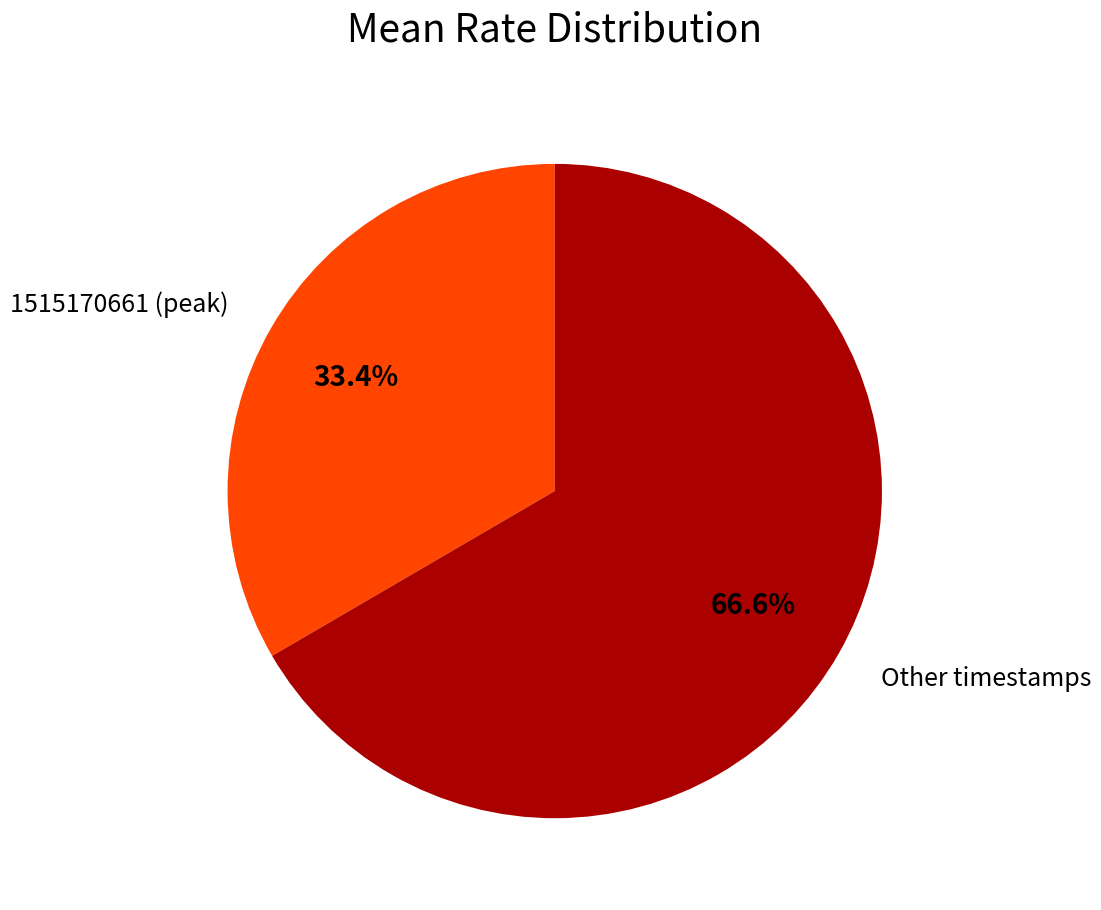

How much of the chart is everything except Other timestamps?

33.4%